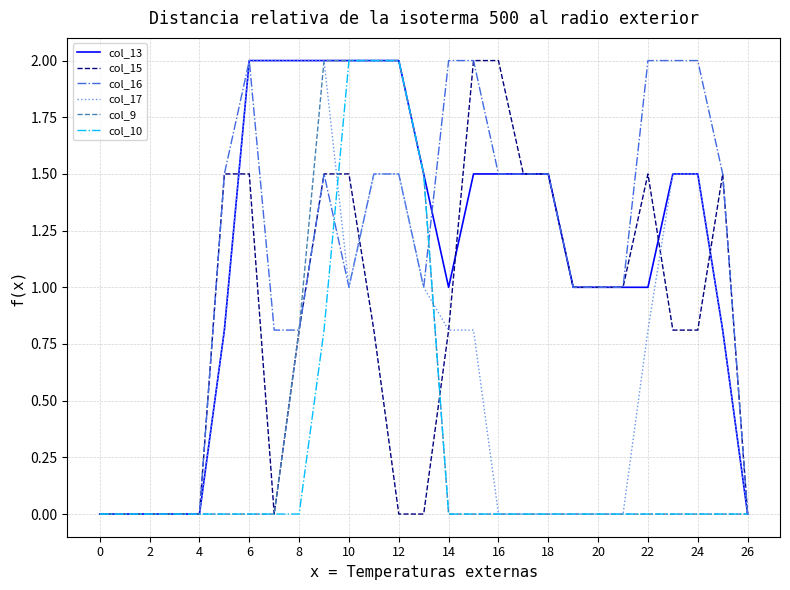

What is the maximum value shown in the chart?

2.0